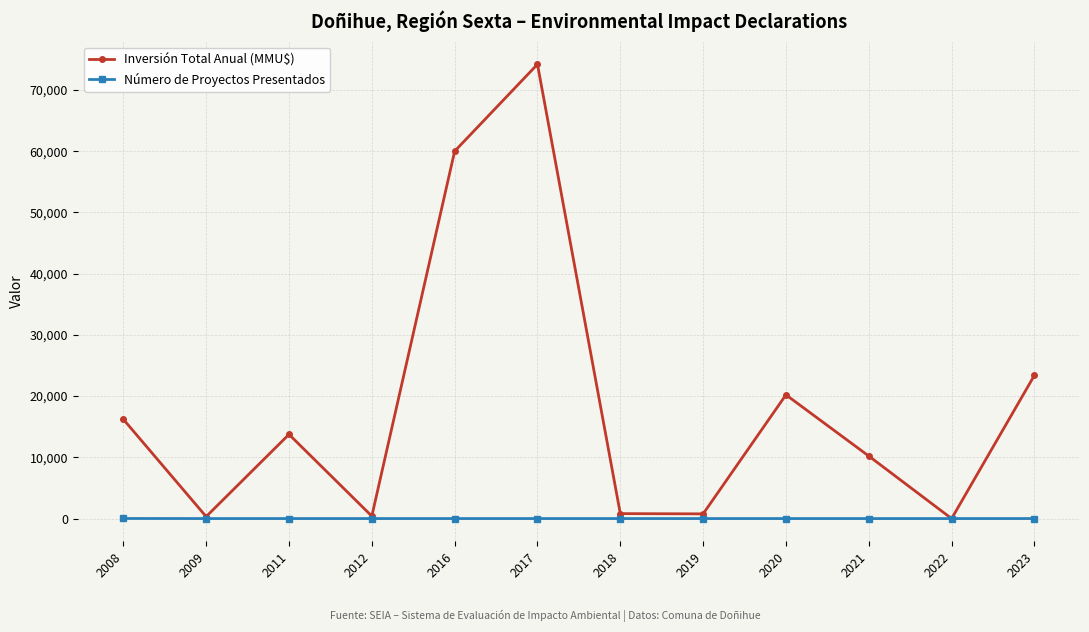

In Inversión Total Anual (MMU$), how many points are lower than both neighbors (excluding endpoints)?

4